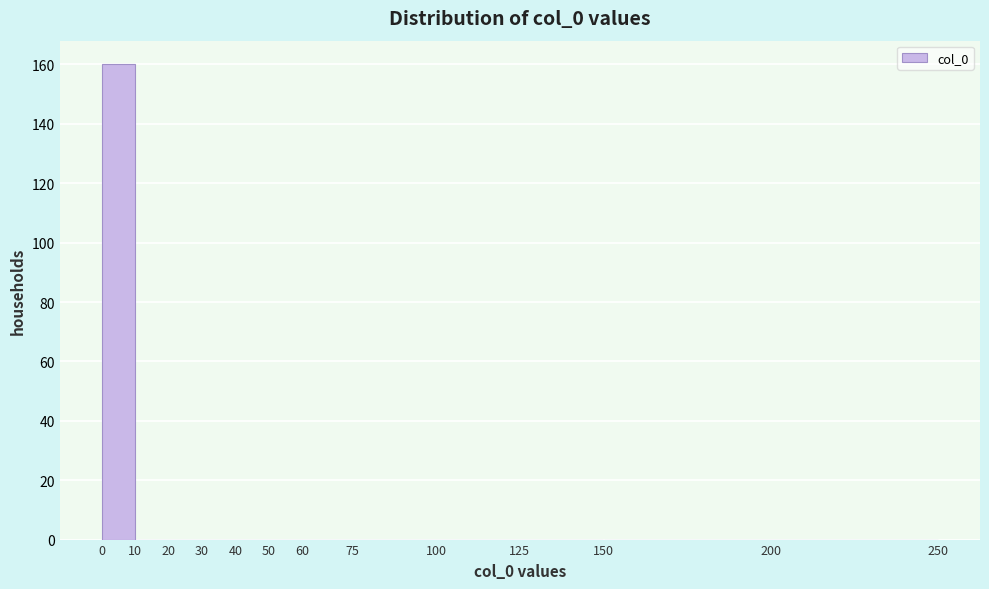

Reading left to right, list every bar in this chart as the range it spans on the x-axis followed by its height. The values are not printed on the chart, so give them approximately, as read against the axis.

0 to 10: 160
10 to 20: 0
20 to 30: 0
30 to 40: 0
40 to 50: 0
50 to 60: 0
60 to 75: 0
75 to 100: 0
100 to 125: 0
125 to 150: 0
150 to 200: 0
200 to 250: 0